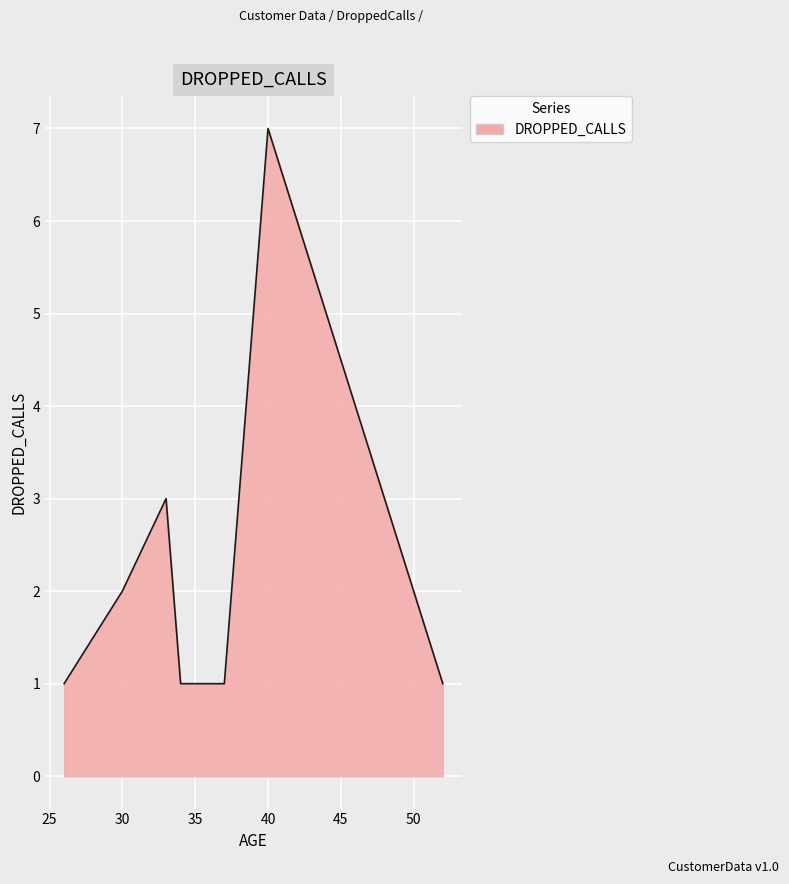

At which category does the chart reach its minimum across all series?

37